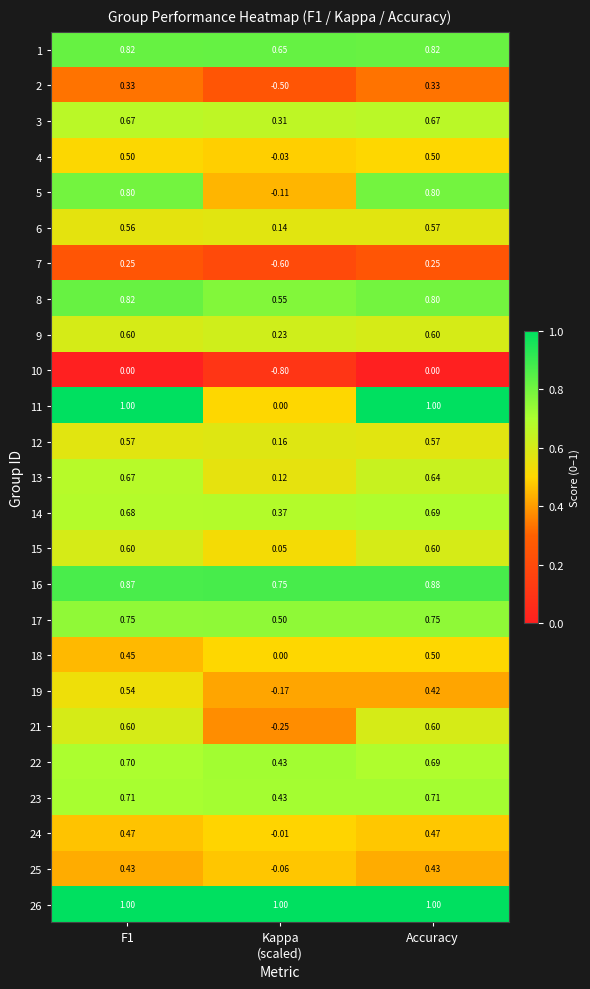

How many positive values does the 5 series have?

2